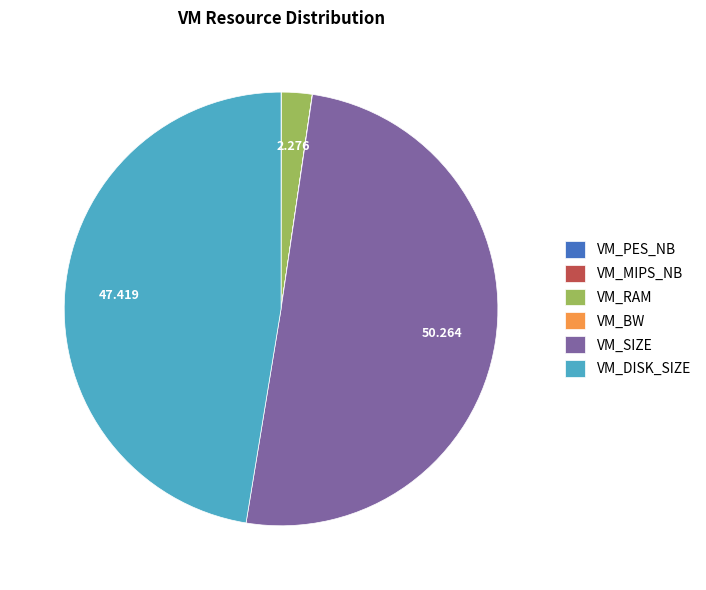

Which category has the biggest portion of the pie?

VM_SIZE